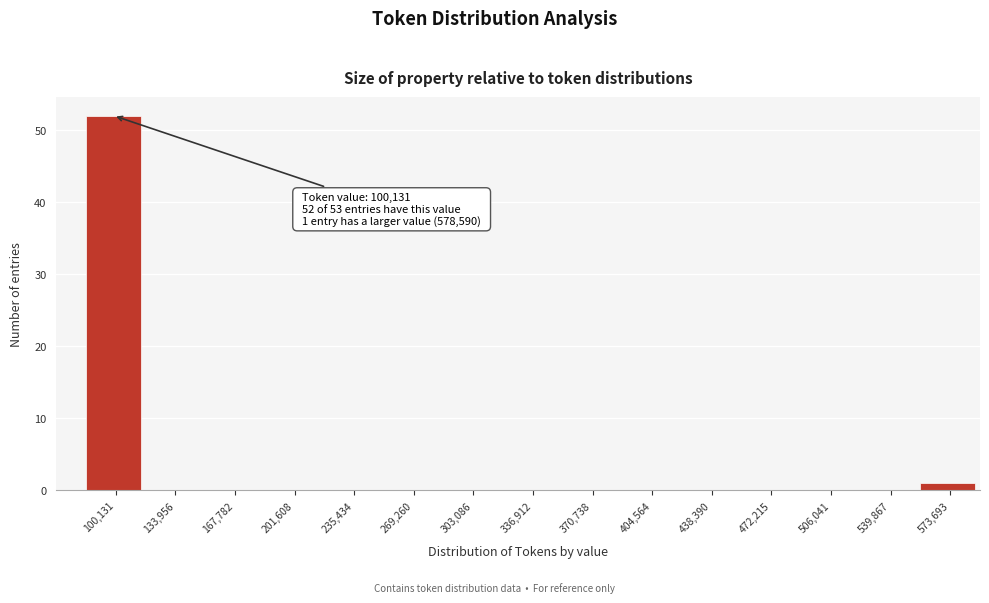

Reading left to right, extract all data points from this chart.

100,131=52	133,956=0	167,782=0	201,608=0	235,434=0	269,260=0	303,086=0	336,912=0	370,738=0	404,564=0	438,390=0	472,215=0	506,041=0	539,867=0	573,693=1